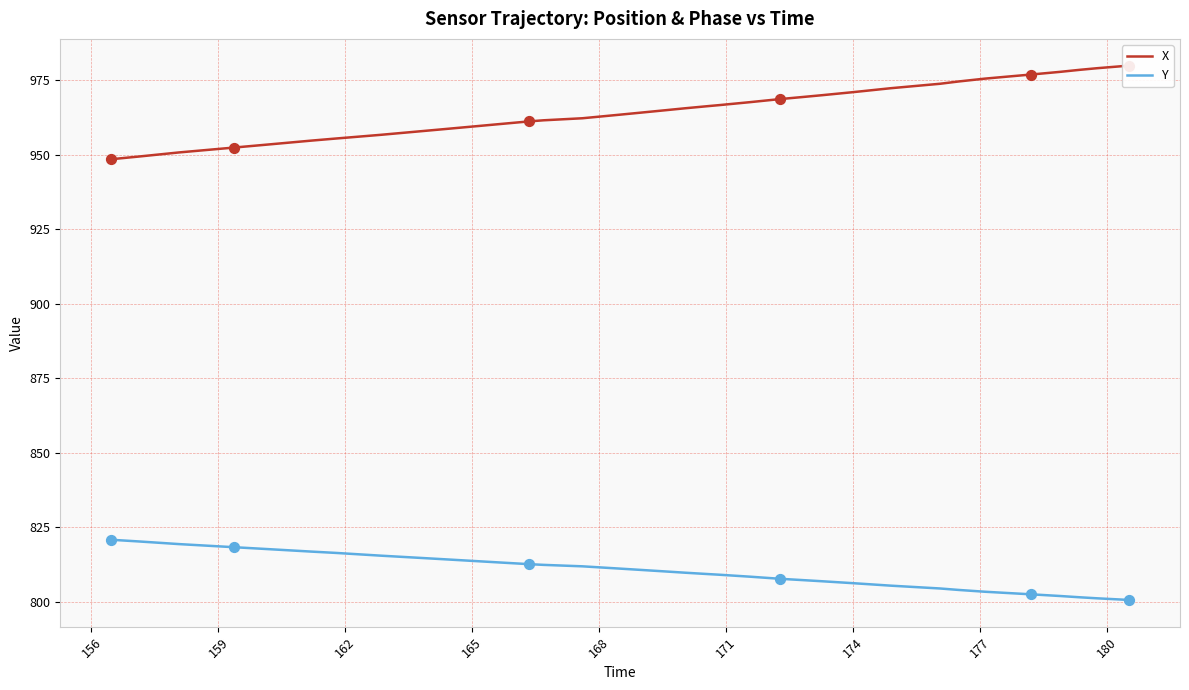

Which series reaches the minimum Y coordinate?

Y